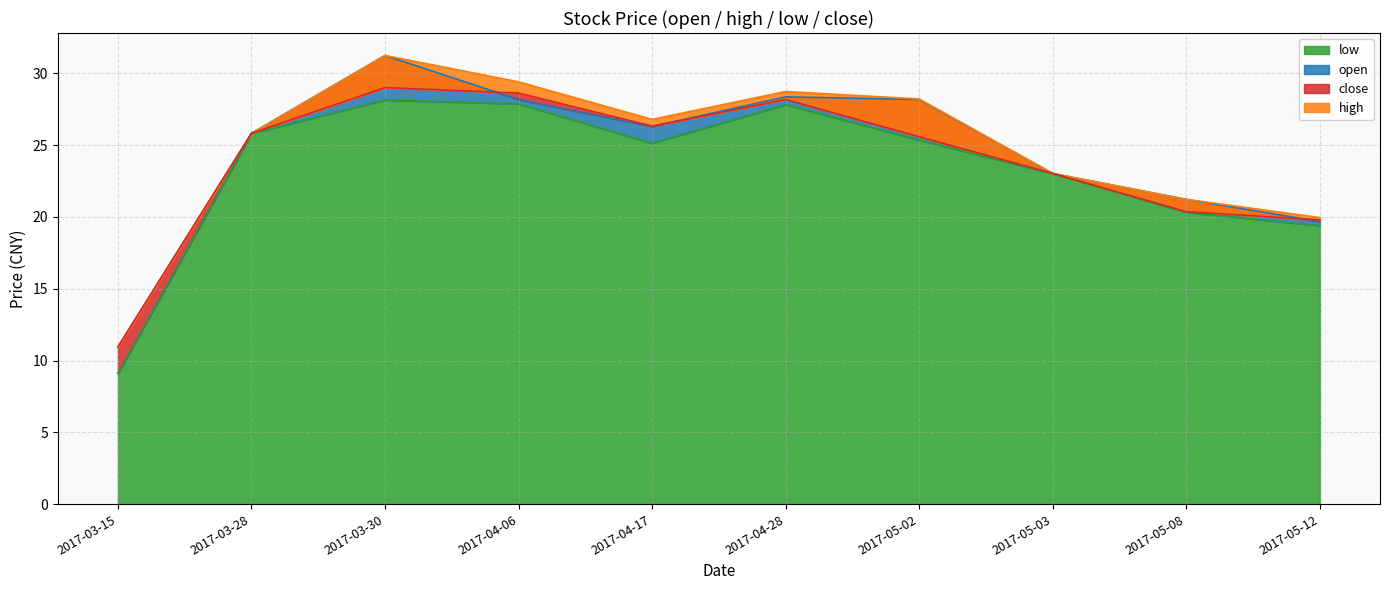

At which label does low first exceed 25?

2017-03-28